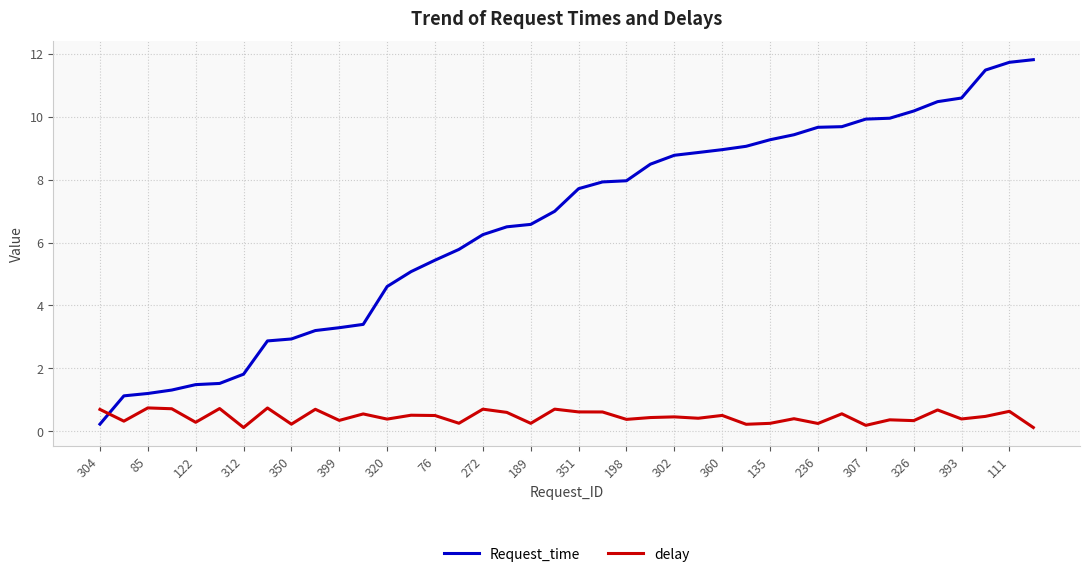

What is the difference between the maximum and minimum values in the delay series?

0.6